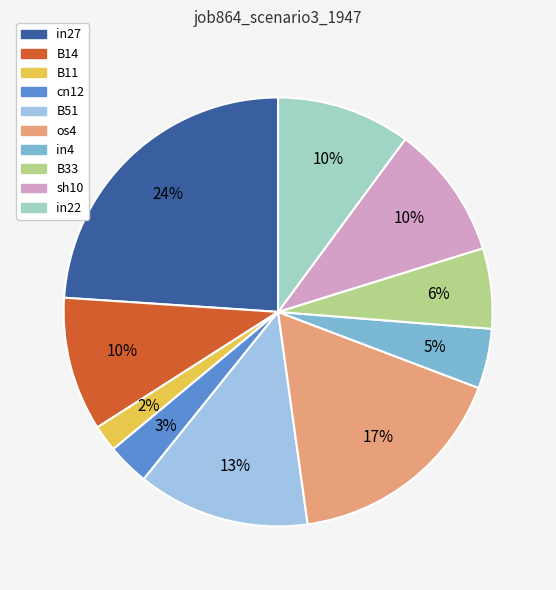

The sh10 slice represents 10% of the pie. True or false?

True